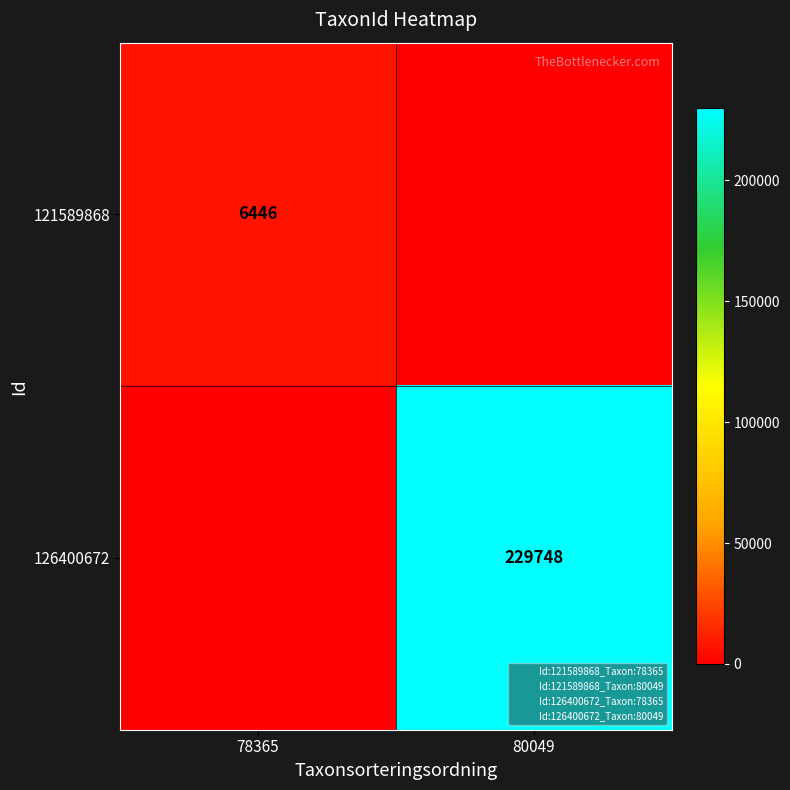

What is the highest value of the 121589868 series?

6446